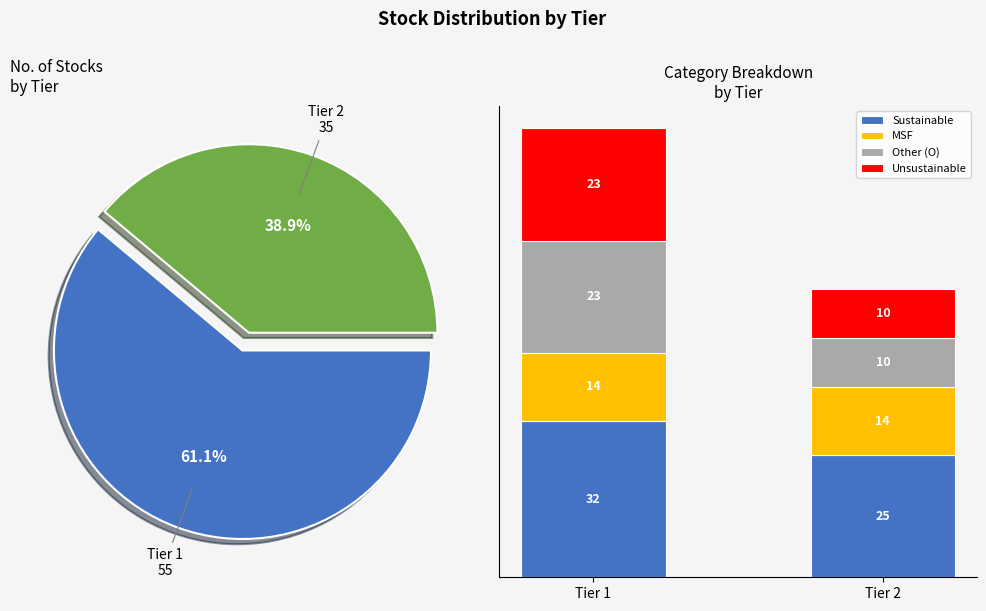

Is there any slice that represents more than half of the pie?

Yes